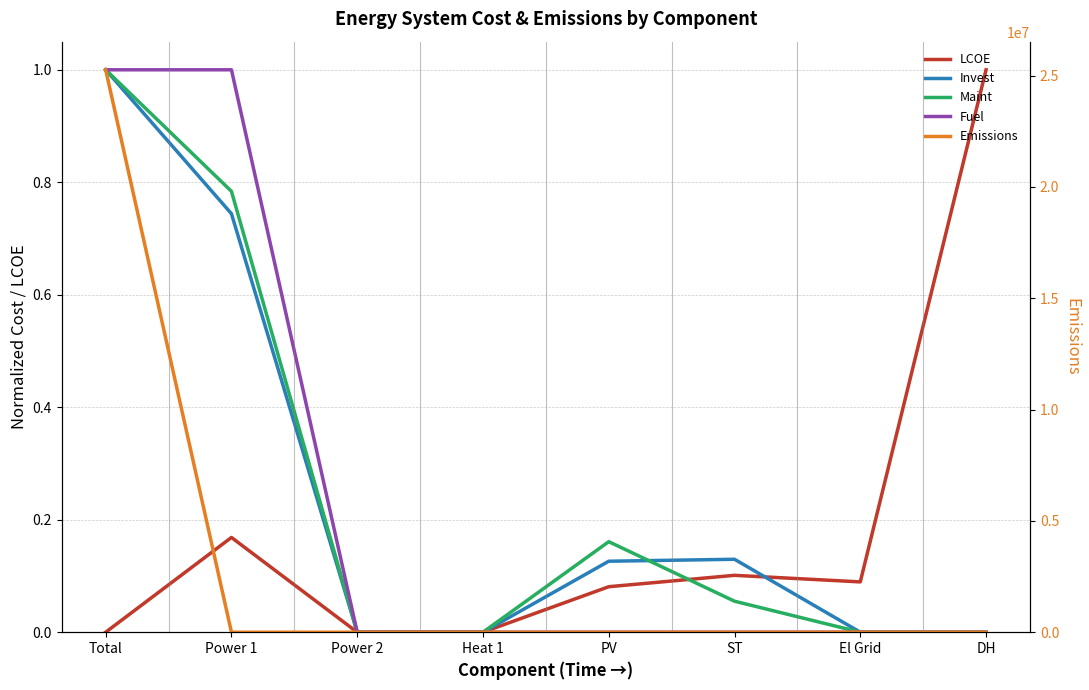

Is the value of LCOE at DH greater than the value of Maint at Power 1?

Yes